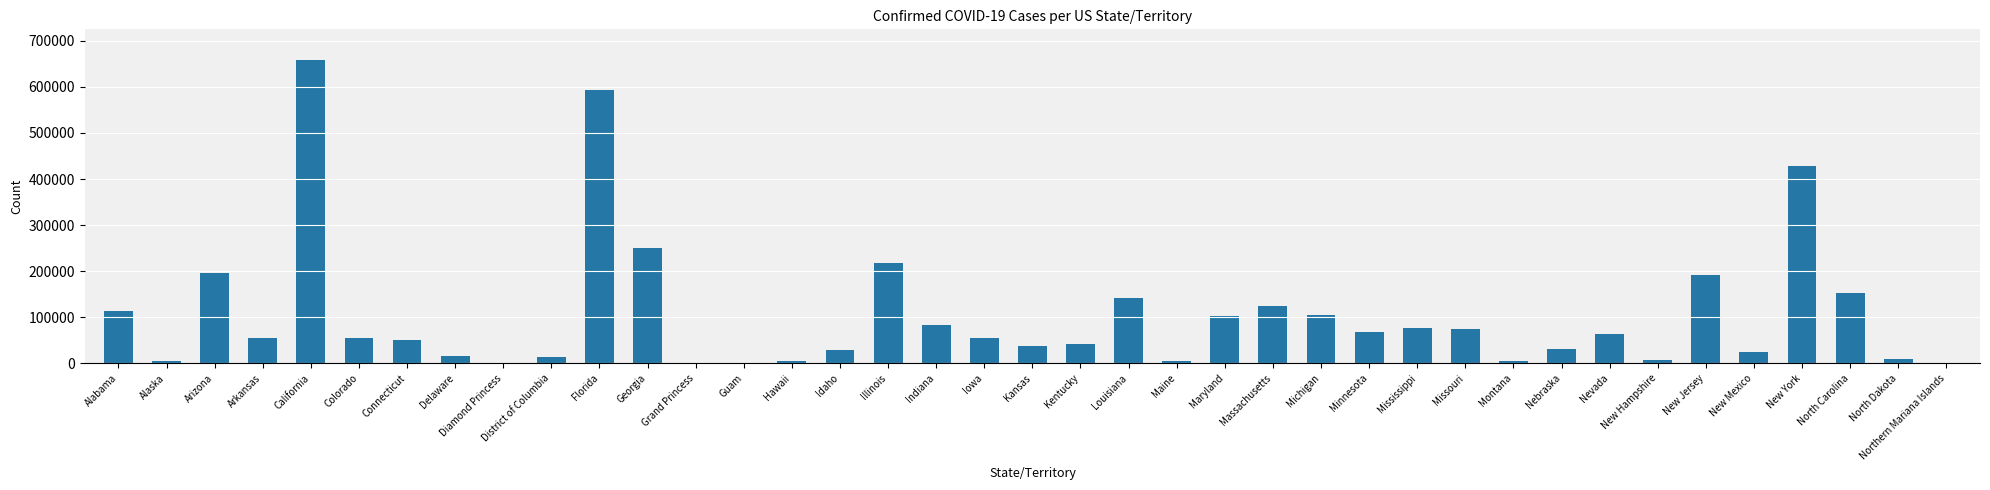

What is the sum of the values at New Jersey and Arkansas?

247607